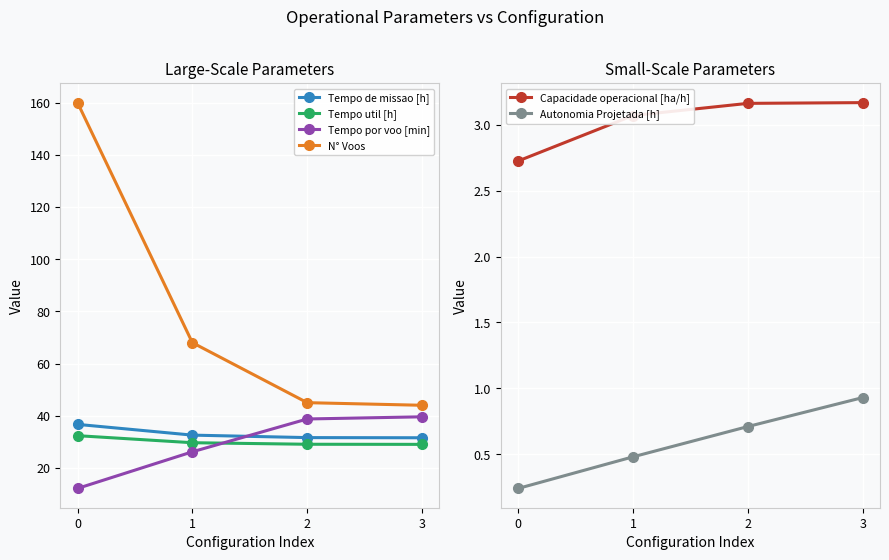

True or false: Tempo de missao [h] and Tempo util [h] cross at least once.

False